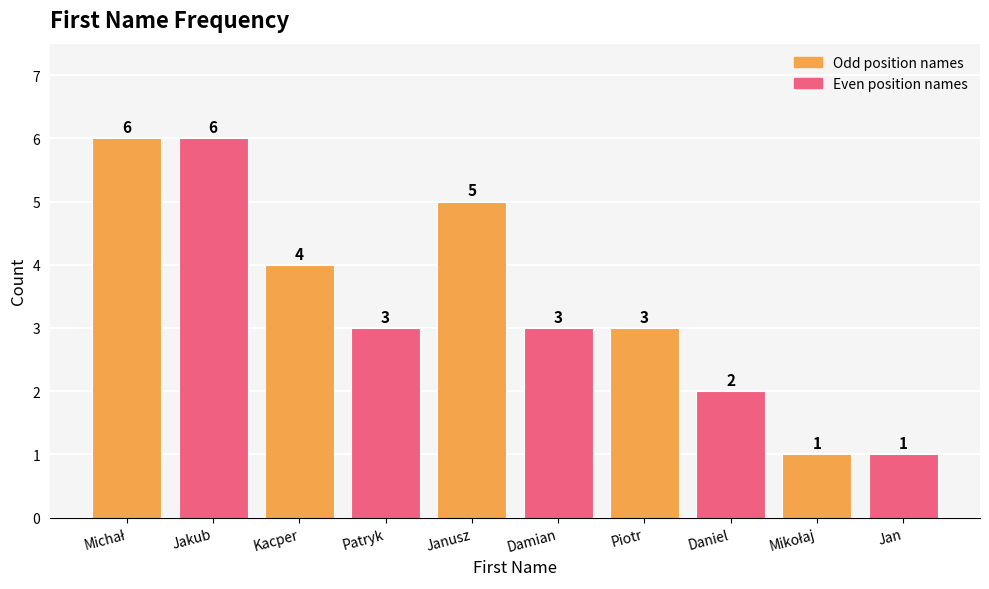

How many bars are there in total?

10